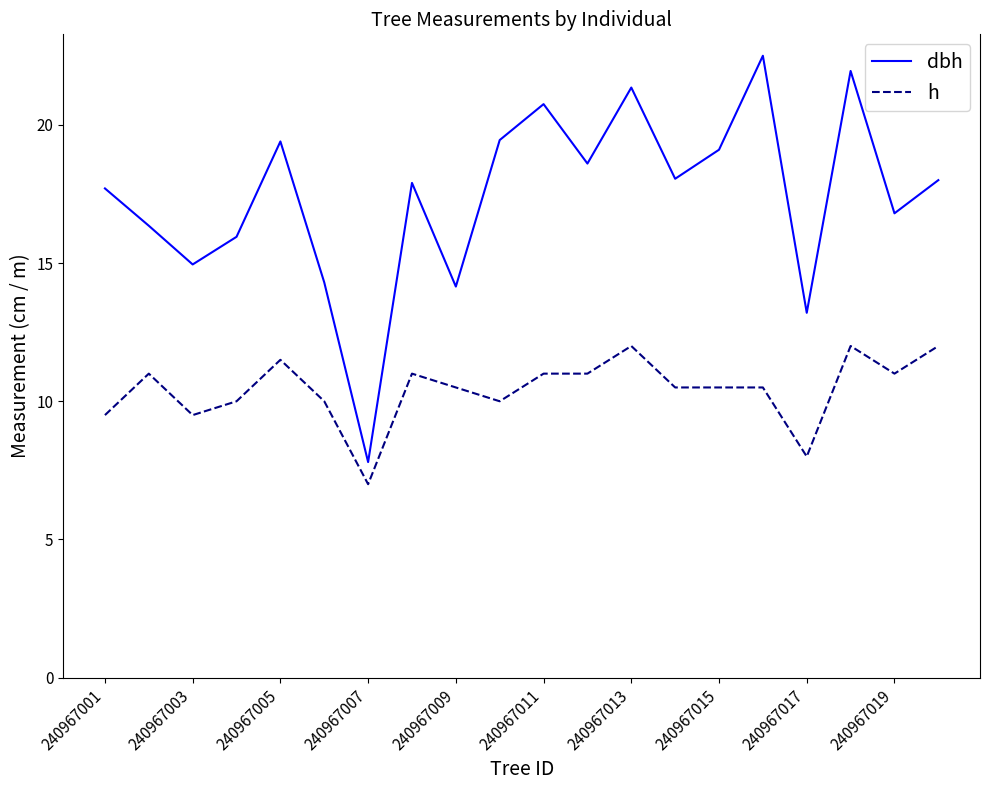

What is the greatest value displayed?

22.5